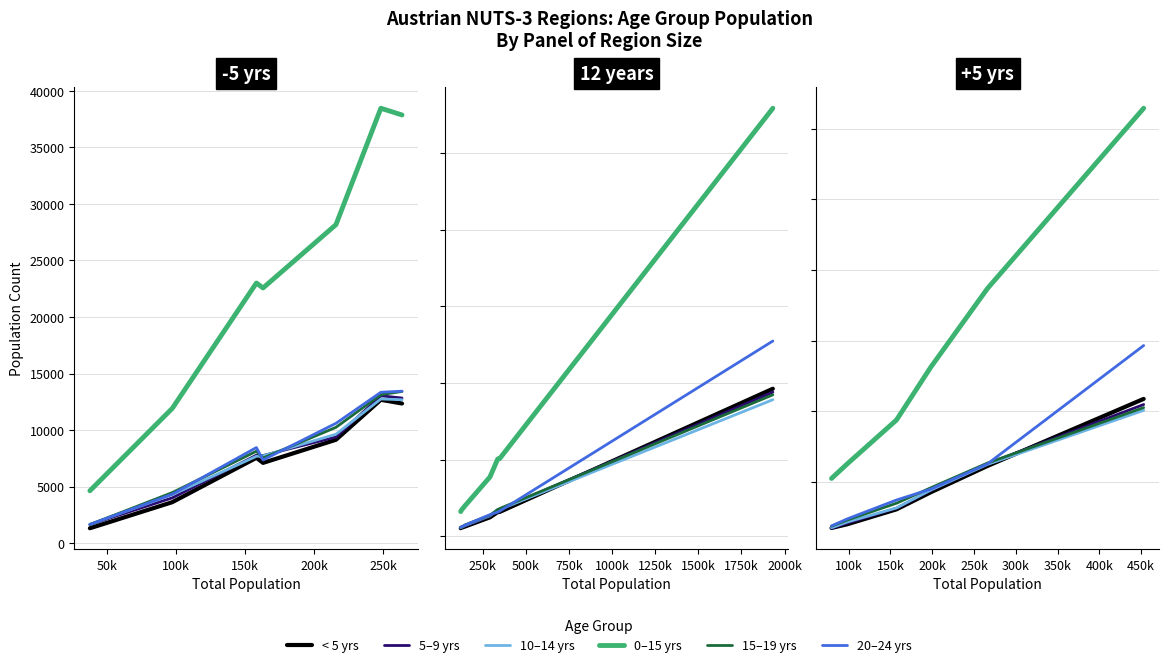

Does the chart have visible grid lines?

Yes